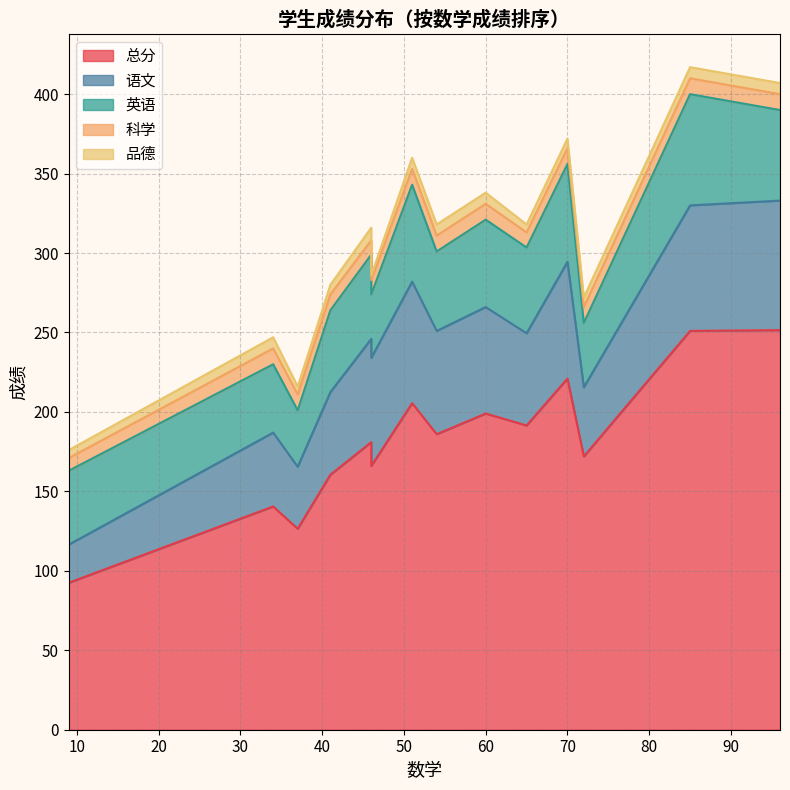

Is it true that 总分 equals 392.3 at 85?

False